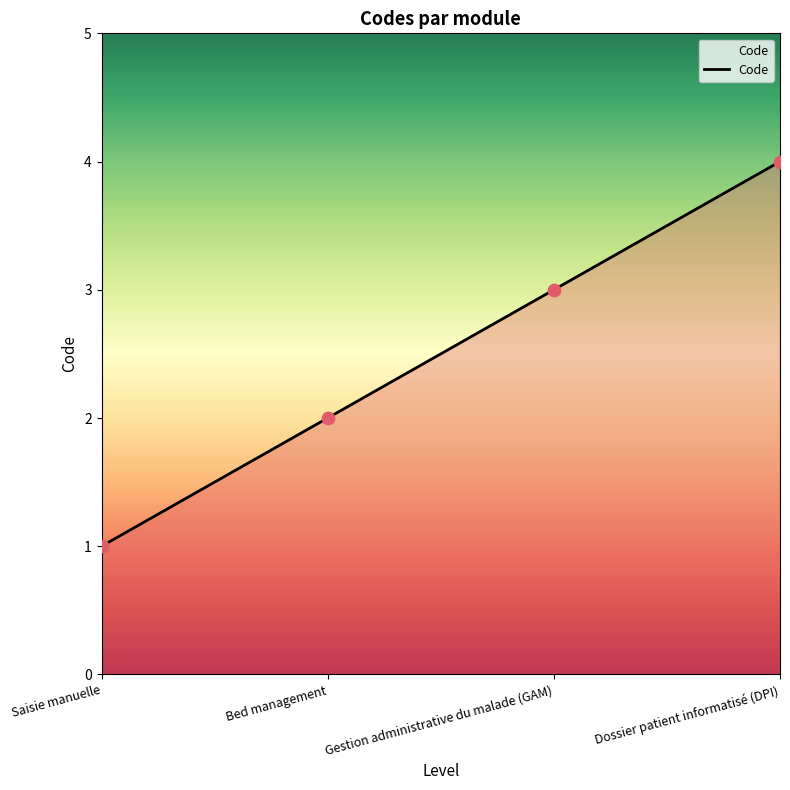

Approximately how many times larger is the value at Gestion administrative du malade (GAM) compared to Saisie manuelle?

3.0